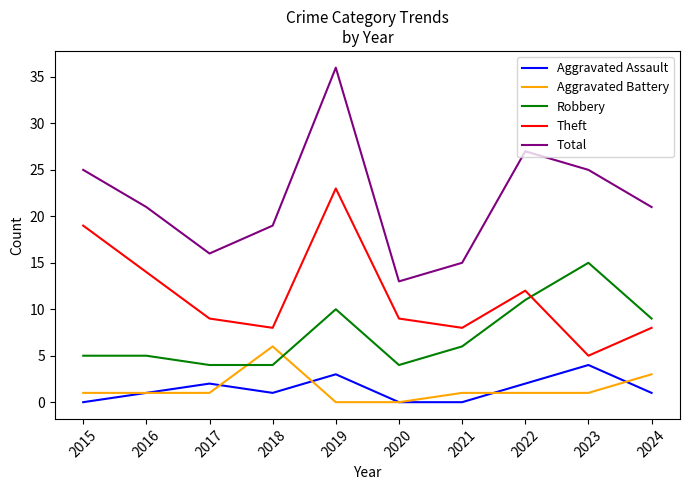

At which category does Aggravated Assault reach its first local valley?

2018